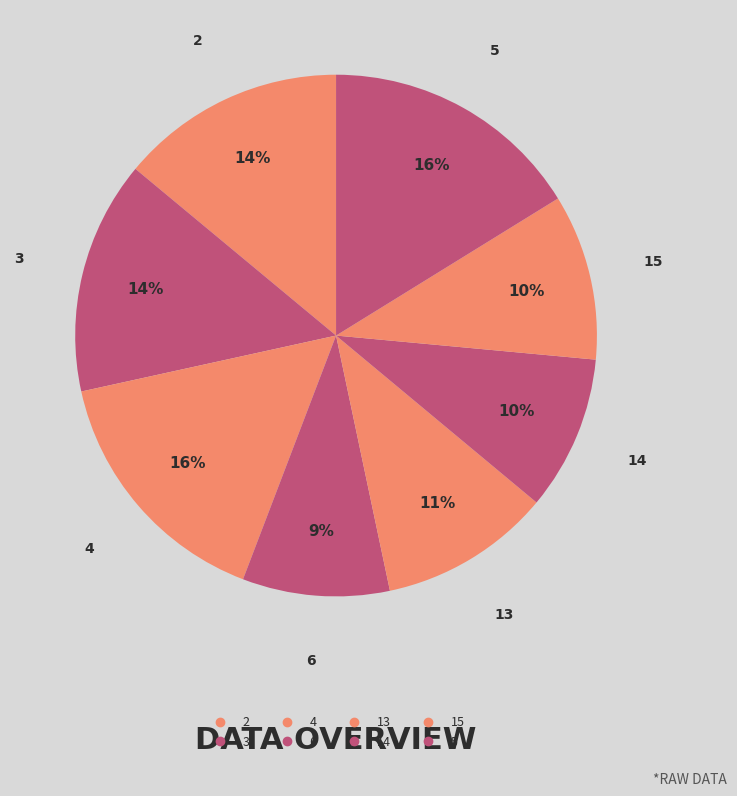

To the nearest percent, what is the difference between the largest and smallest slice percentages?

7%